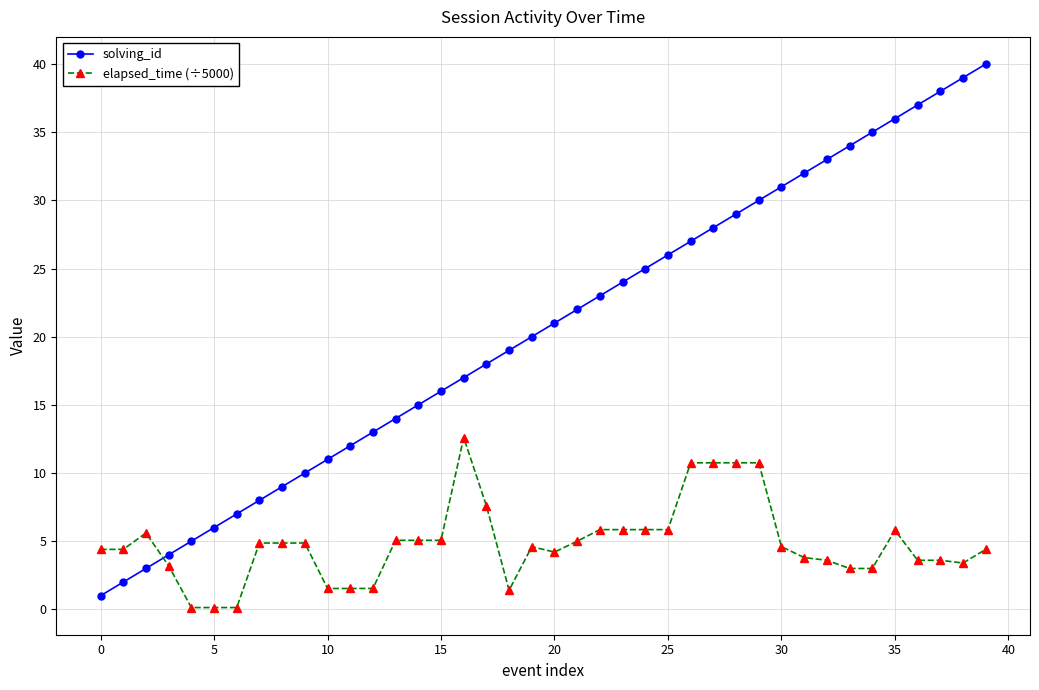

Which series has the largest range (max minus min)?

solving_id